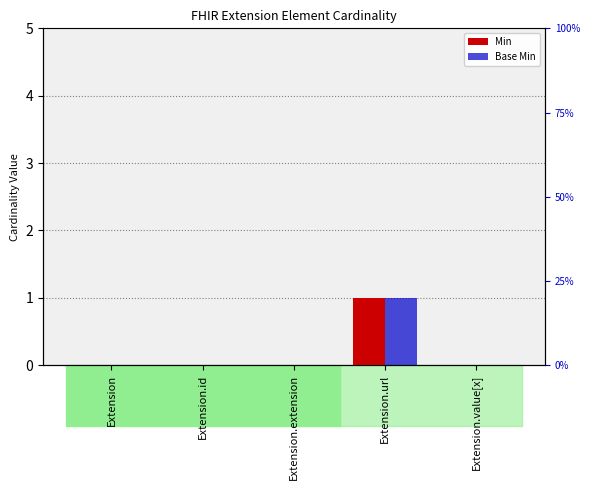

How many bars are there in each group?

2